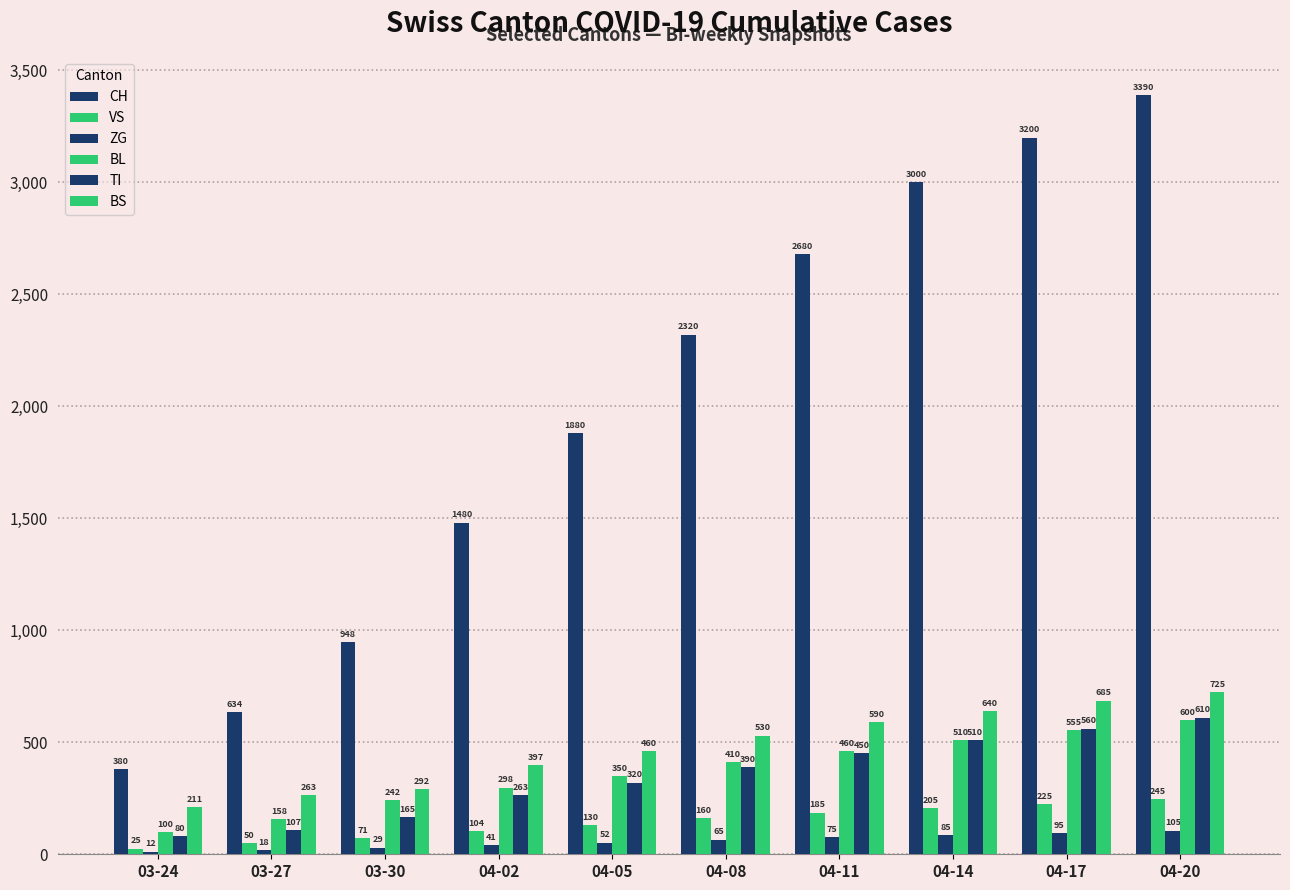

How many categories are shown in the chart?

10